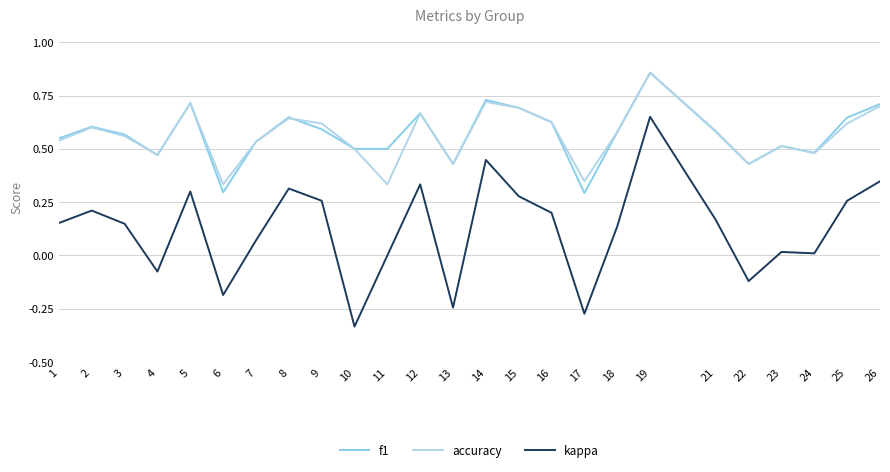

True or false: f1 and kappa intersect in this chart.

False